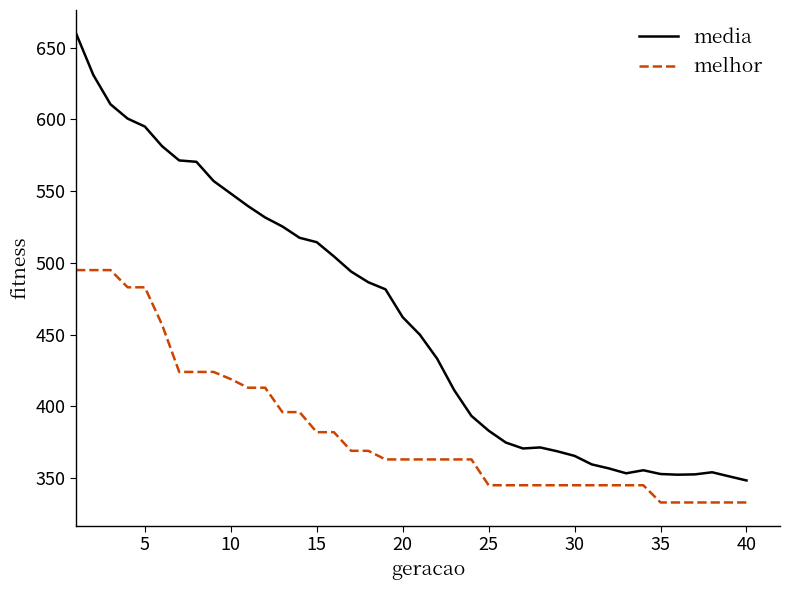

True or false: melhor and media cross at least once.

False